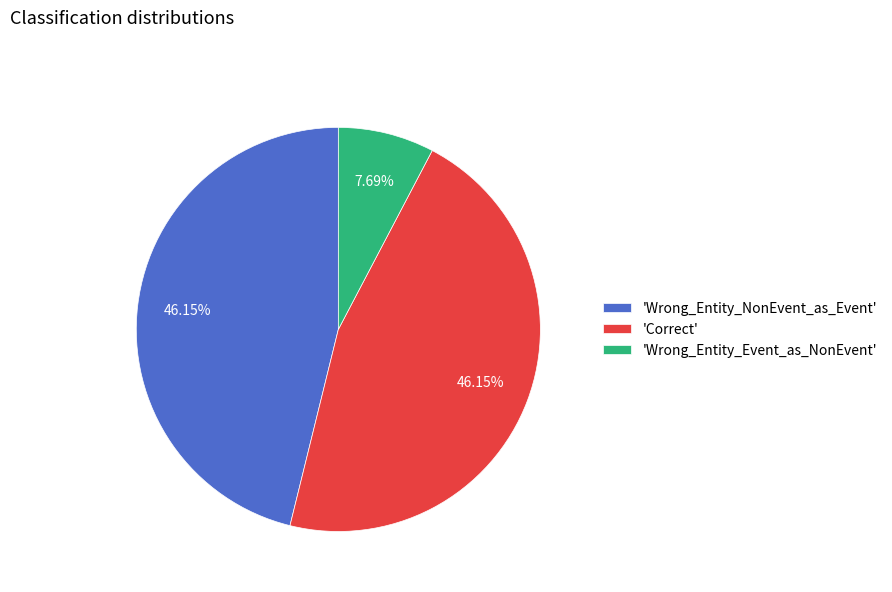

Which category has the smallest portion of the pie?

'Wrong_Entity_Event_as_NonEvent'